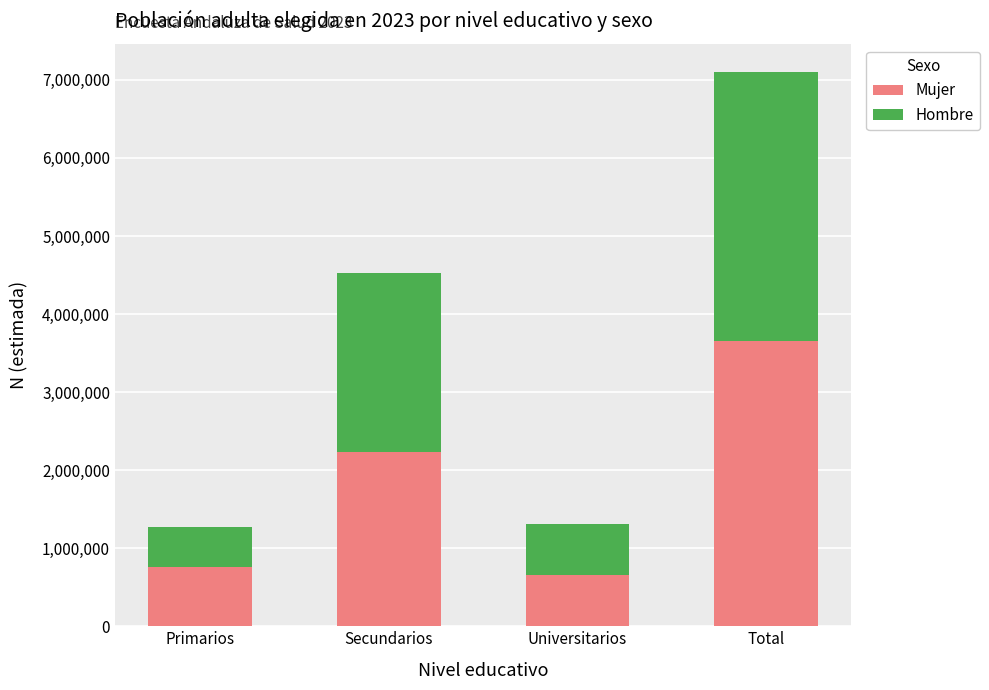

What is the total value across all series at Total?

7105683